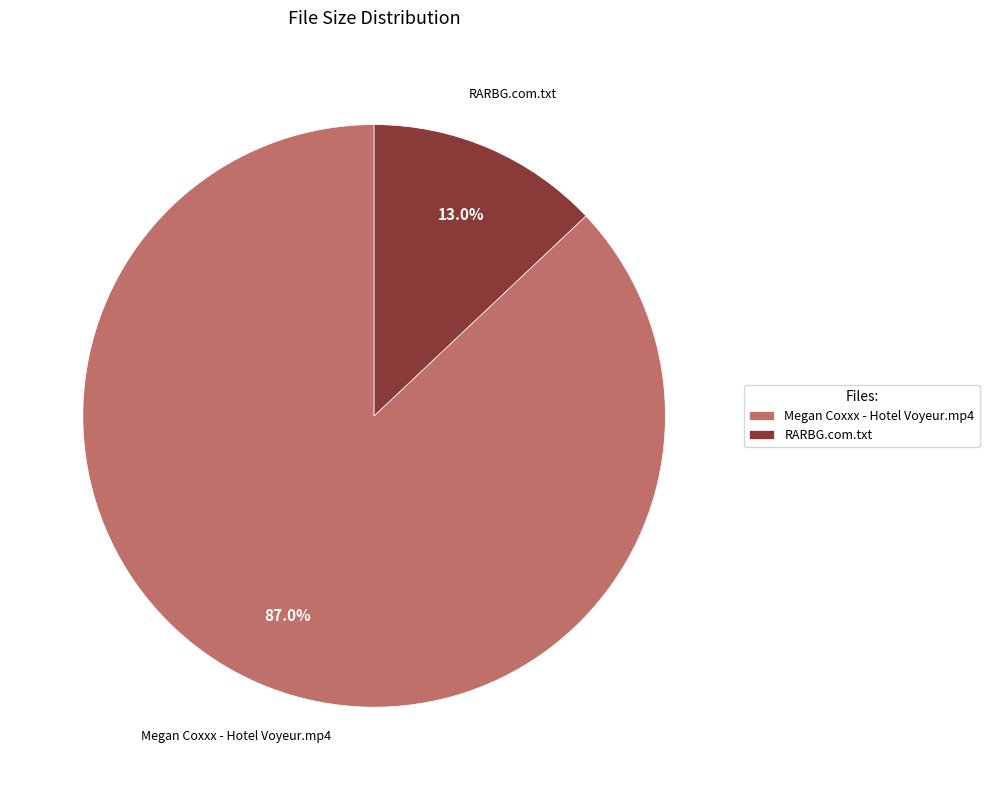

To the nearest percent, what is the difference between the largest and smallest slice percentages?

74%